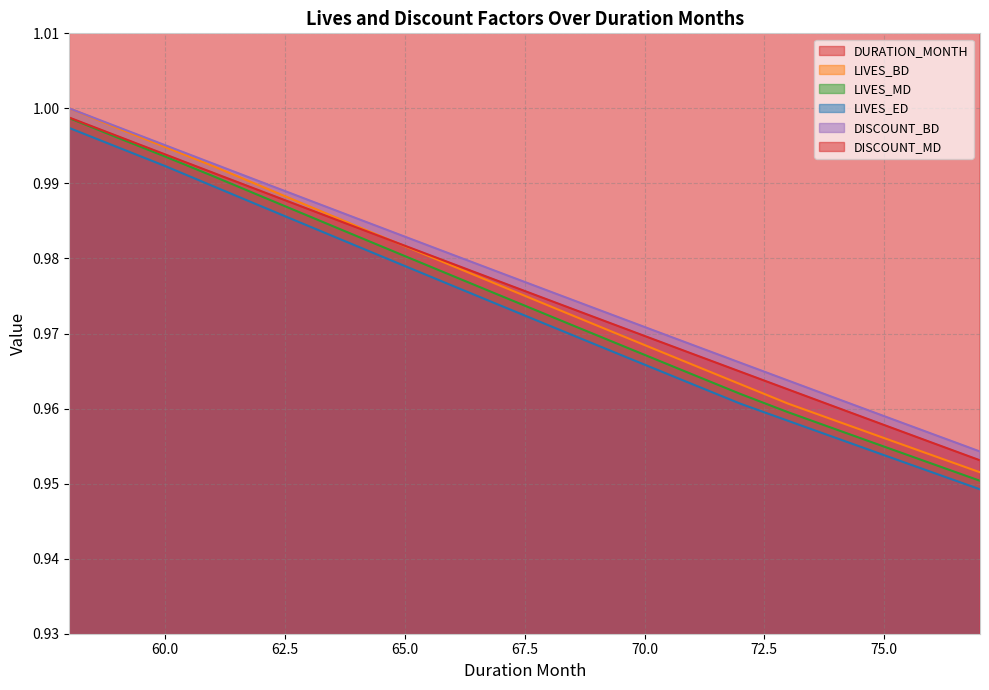

Is it true that DURATION_MONTH equals 76.0 at 76?

True